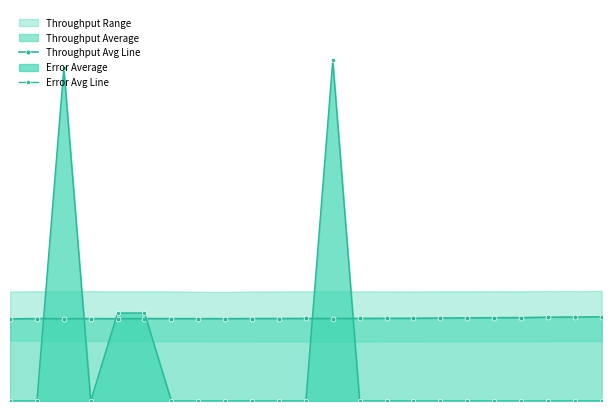

How many interior local peaks does the Throughput Avg Line series have?

4